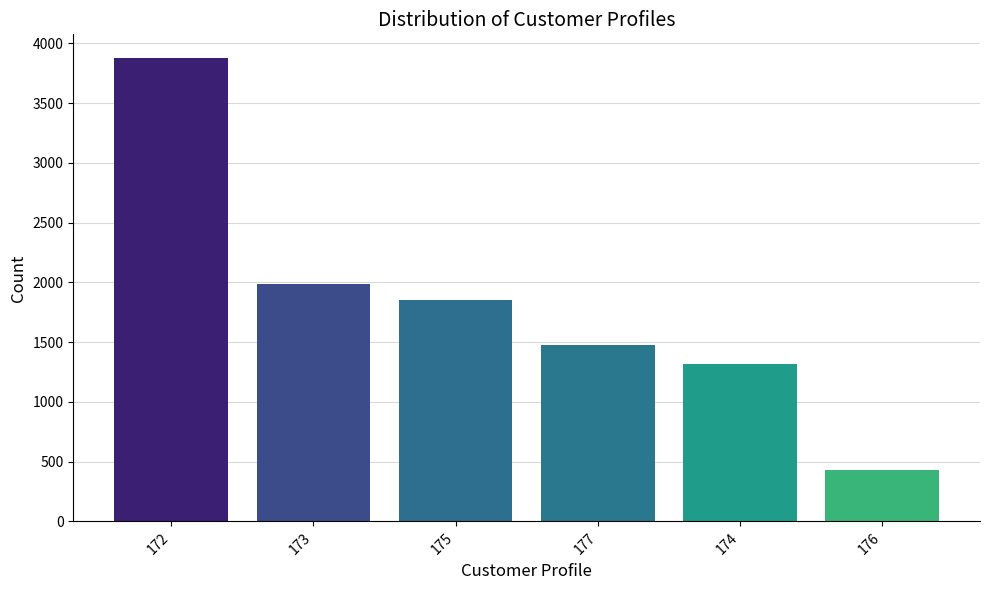

Is it true that the value at 175 is 1855.3?

True